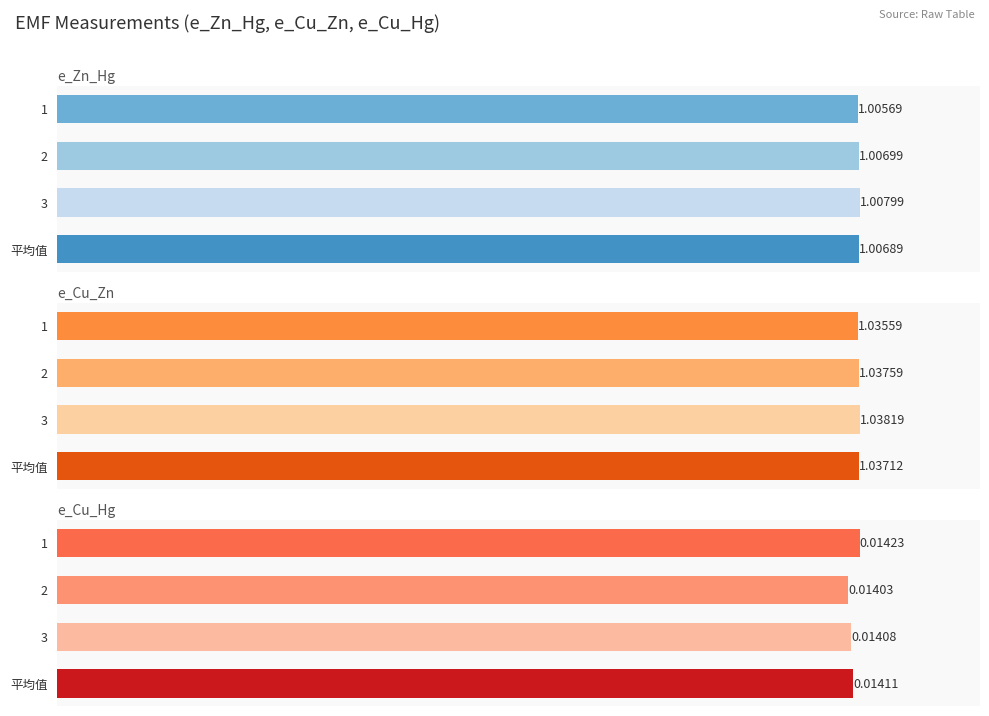

The value of e_Cu_Zn at 1 is 1.0. True or false?

True